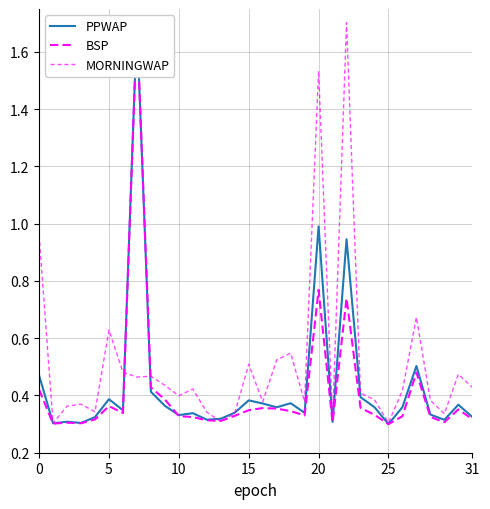

What are all the series names shown in the legend?

PPWAP, BSP, MORNINGWAP